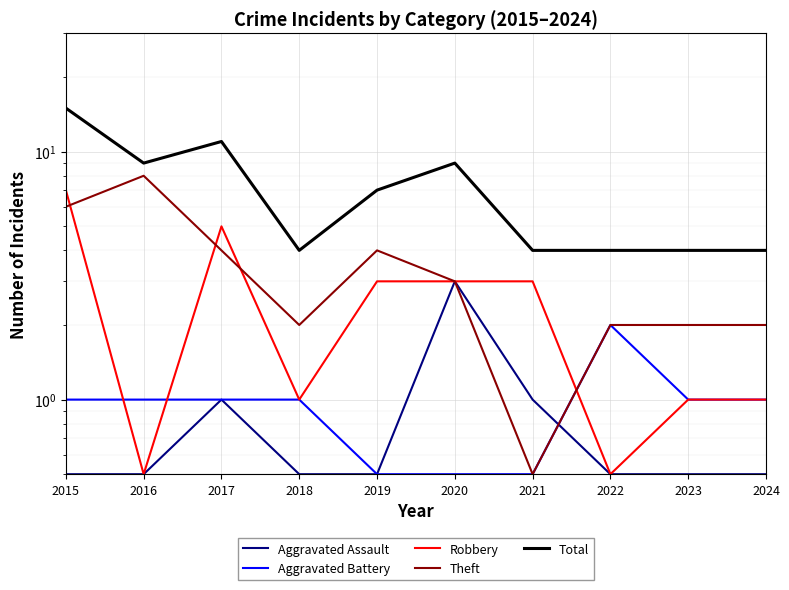

What are all the series names shown in the legend?

Aggravated Assault, Aggravated Battery, Robbery, Theft, Total